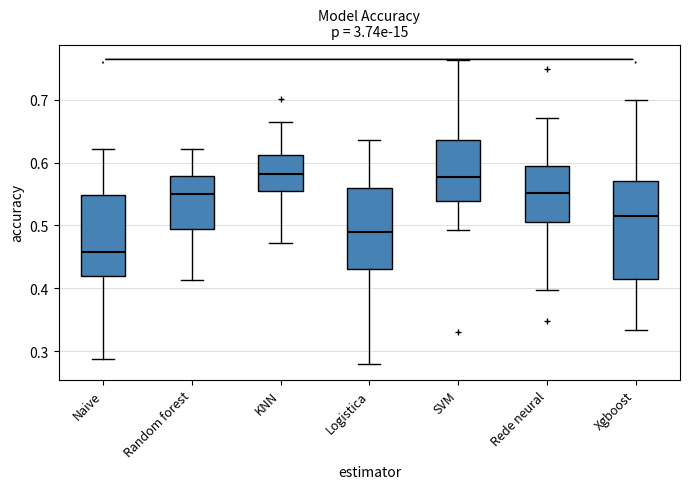

Where is the lower edge of the box for SVM on the y-axis? The values are not printed on the chart, so give them approximately, as read against the axis.

0.54